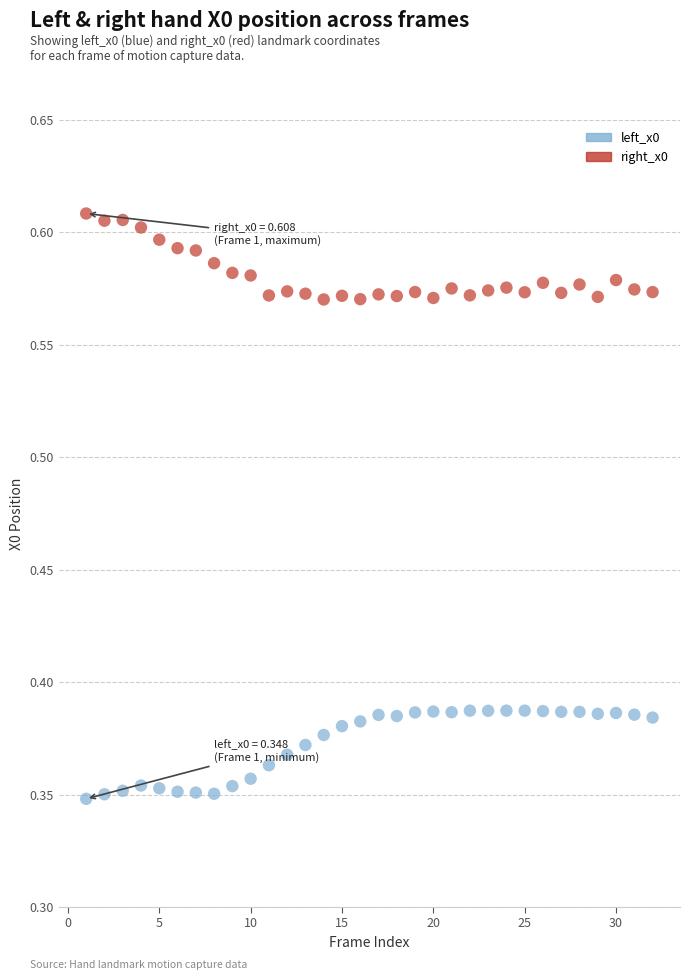

Which series reaches the maximum Y coordinate?

right_x0